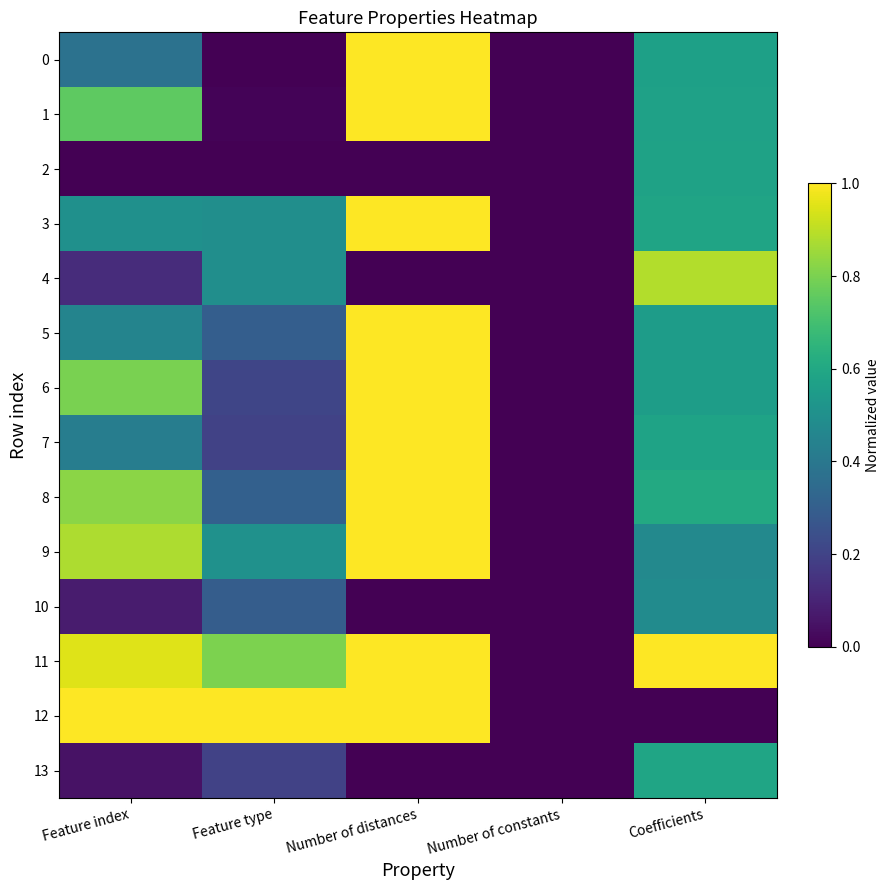

What is the difference between the highest and lowest values at Coefficients?

1.0